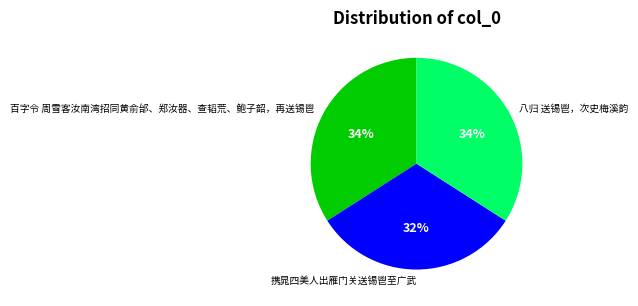

Is it true that 百字令 周雪客汝南湾招同黄俞邰、郑汝器、查韬荒、鲍子韶，再送锡鬯 is 34% of the pie?

True